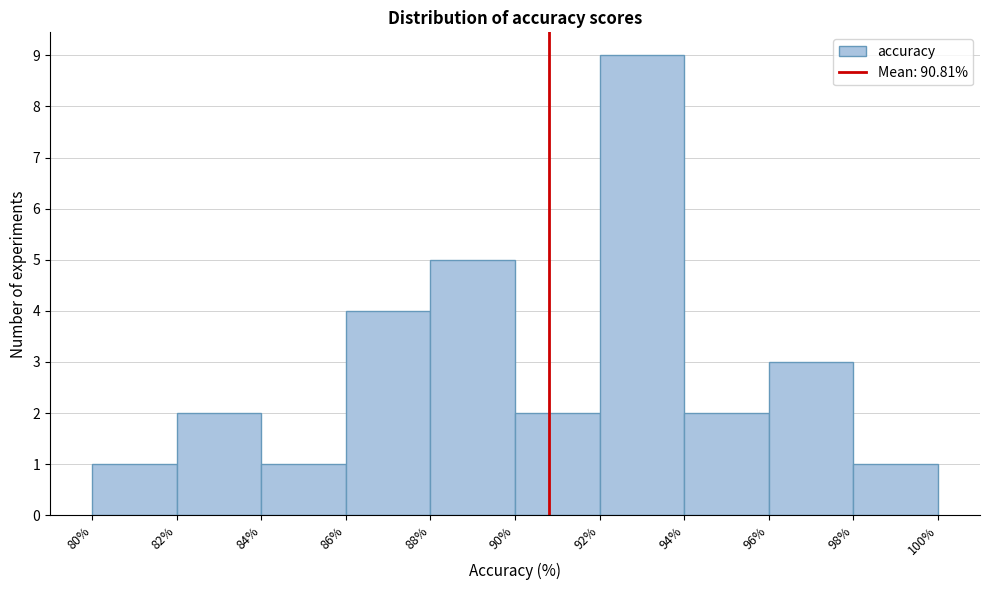

Reading left to right, transcribe this chart: for each bar, give the range it covers on the x-axis and its height. The values are not printed on the chart, so give them approximately, as read against the axis.

80% to 82%: 1
82% to 84%: 2
84% to 86%: 1
86% to 88%: 4
88% to 90%: 5
90% to 92%: 2
92% to 94%: 9
94% to 96%: 2
96% to 98%: 3
98% to 100%: 1